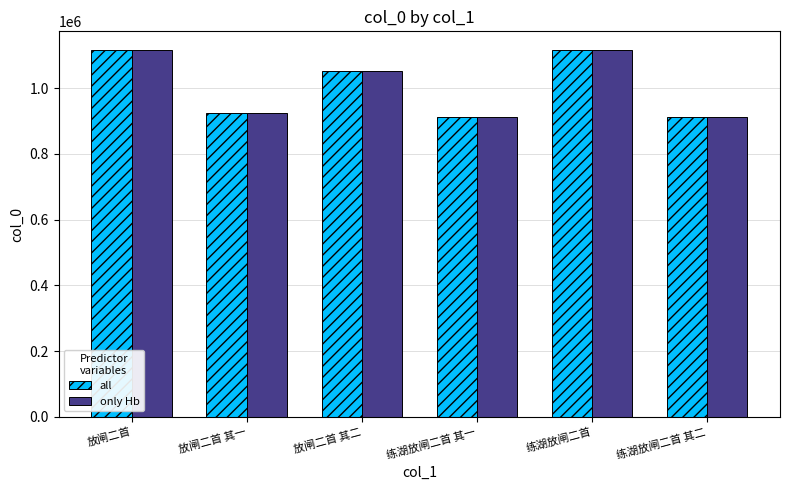

What is the greatest value displayed?

1117198